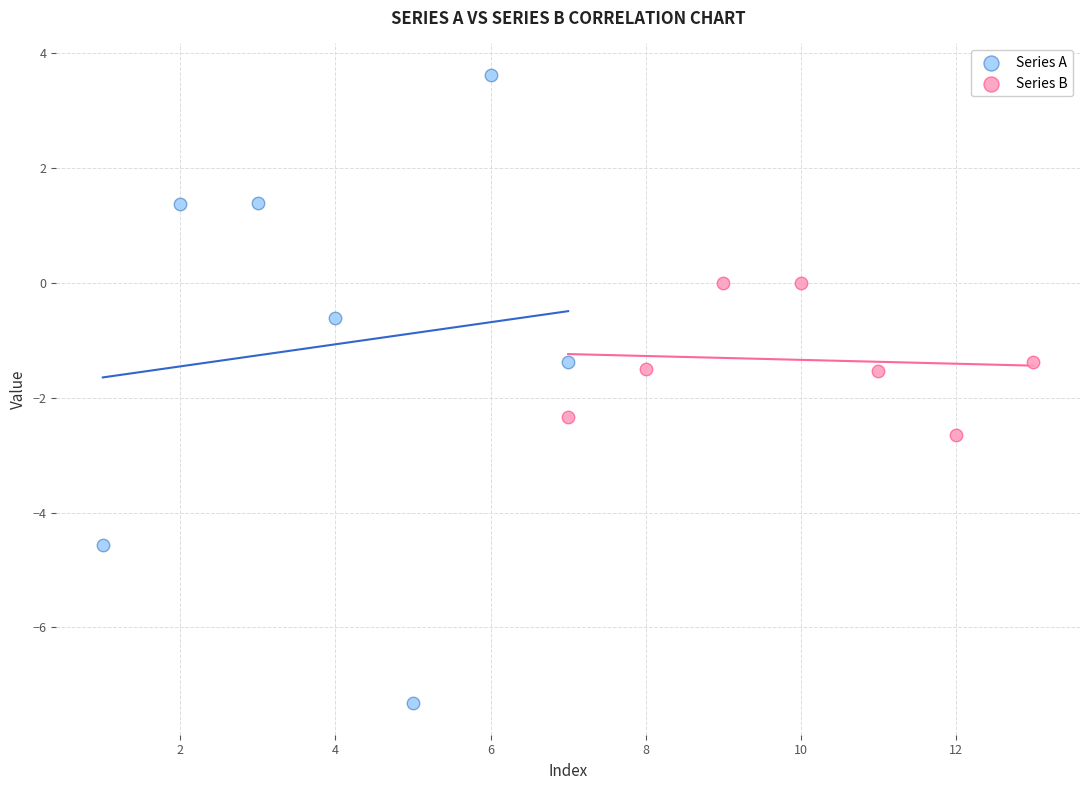

What are all the series names shown in the legend?

Series A, Series B